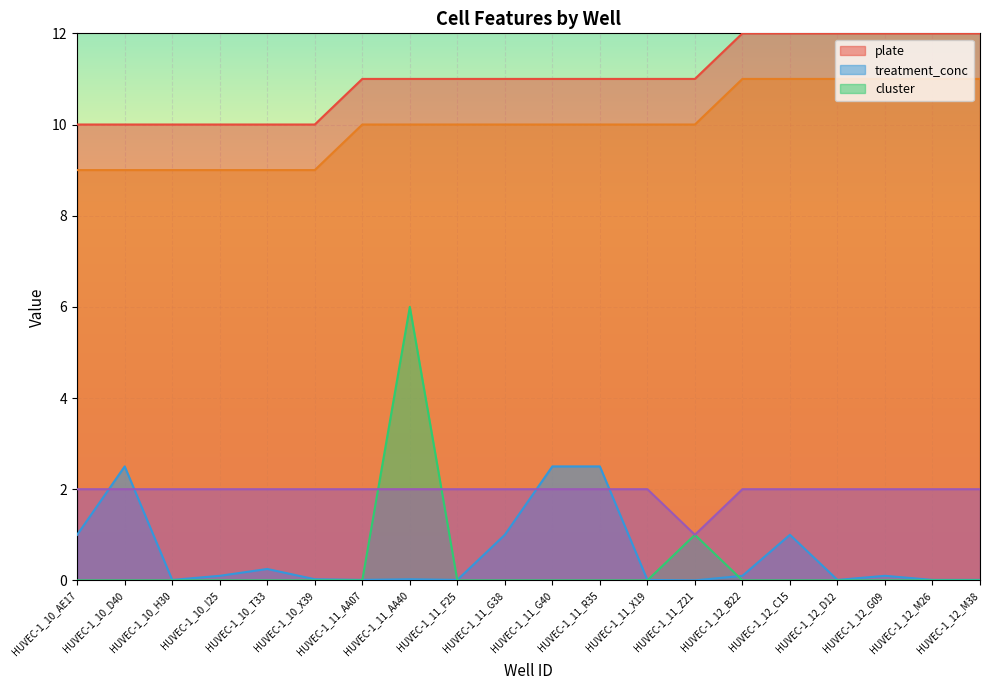

What is the highest value of the _scvi_batch series?

11.0